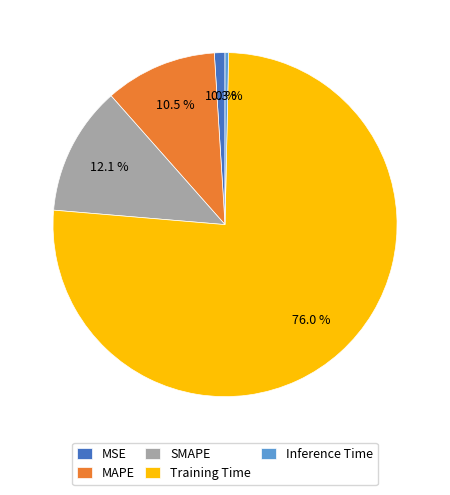

What is the smallest slice in the pie chart?

Inference Time